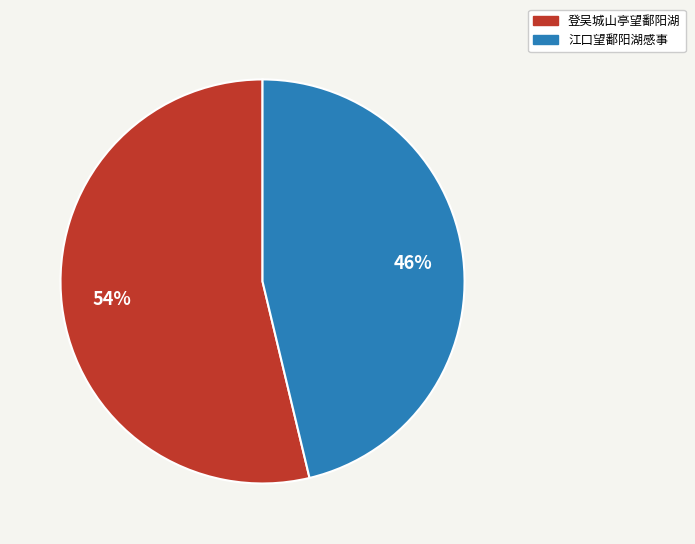

To the nearest percent, what is the combined percentage of 登吴城山亭望鄱阳湖 and 江口望鄱阳湖感事?

100%